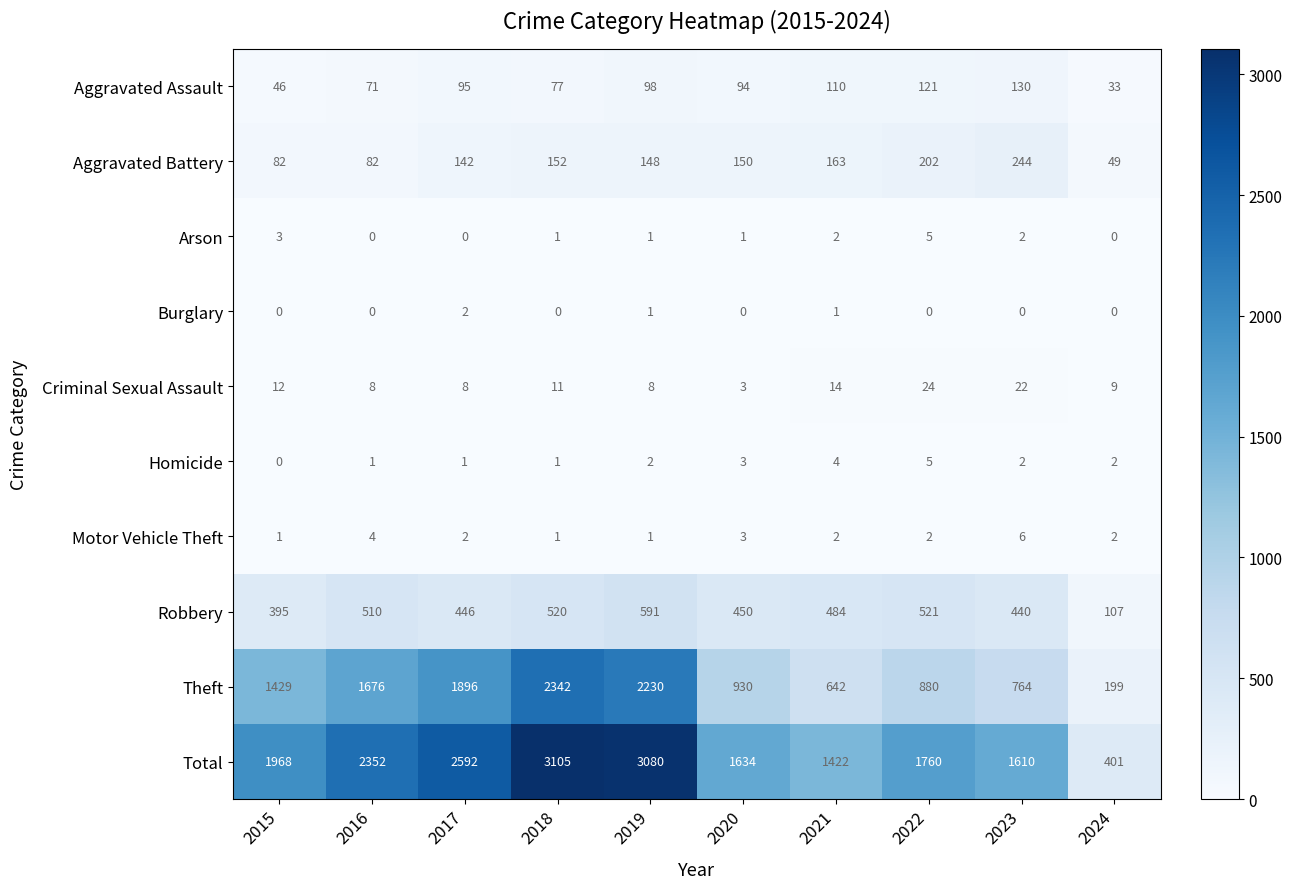

What is the sum of the Motor Vehicle Theft values at 2016 and 2018?

5